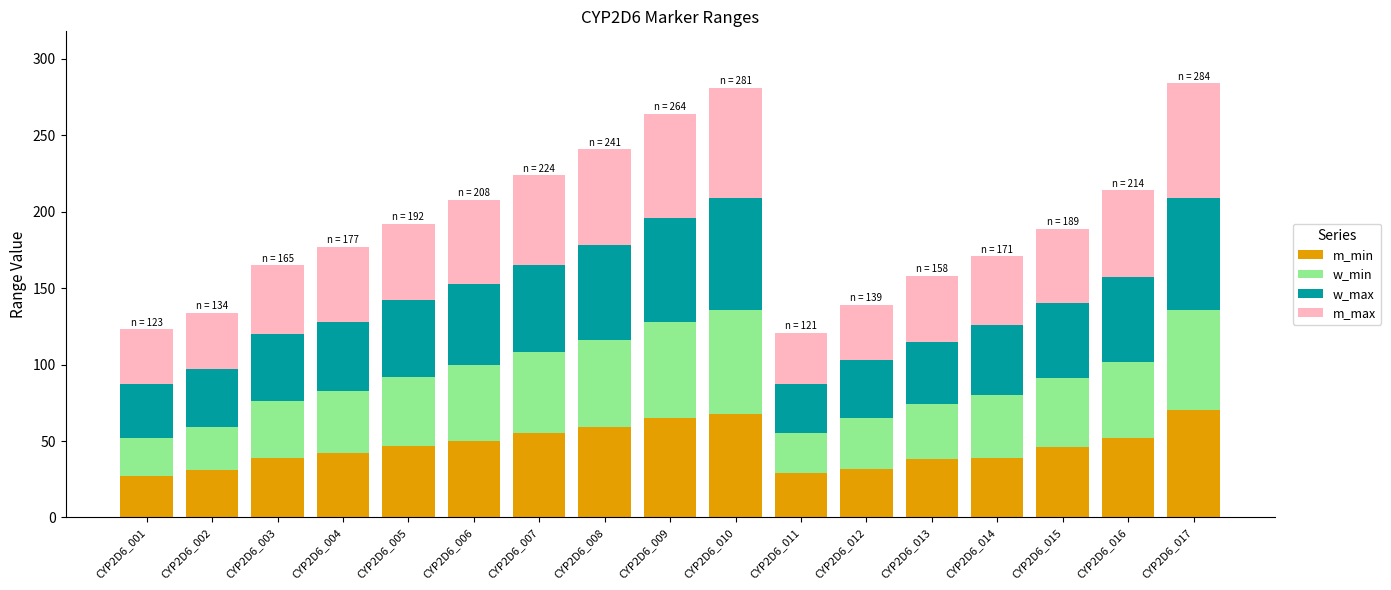

What is the highest value of the m_min series?

70